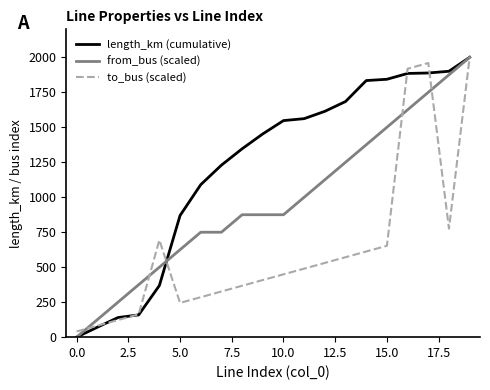

List the series in order of their overall mean, highest first.

length_km (cumulative), from_bus (scaled), to_bus (scaled)